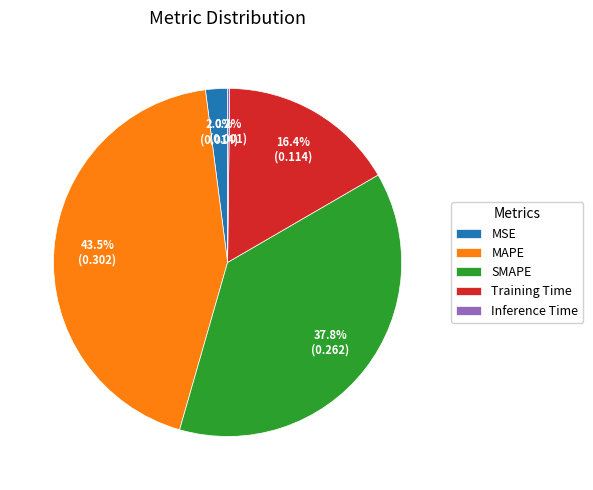

True or false: SMAPE accounts for 38% of the total.

True